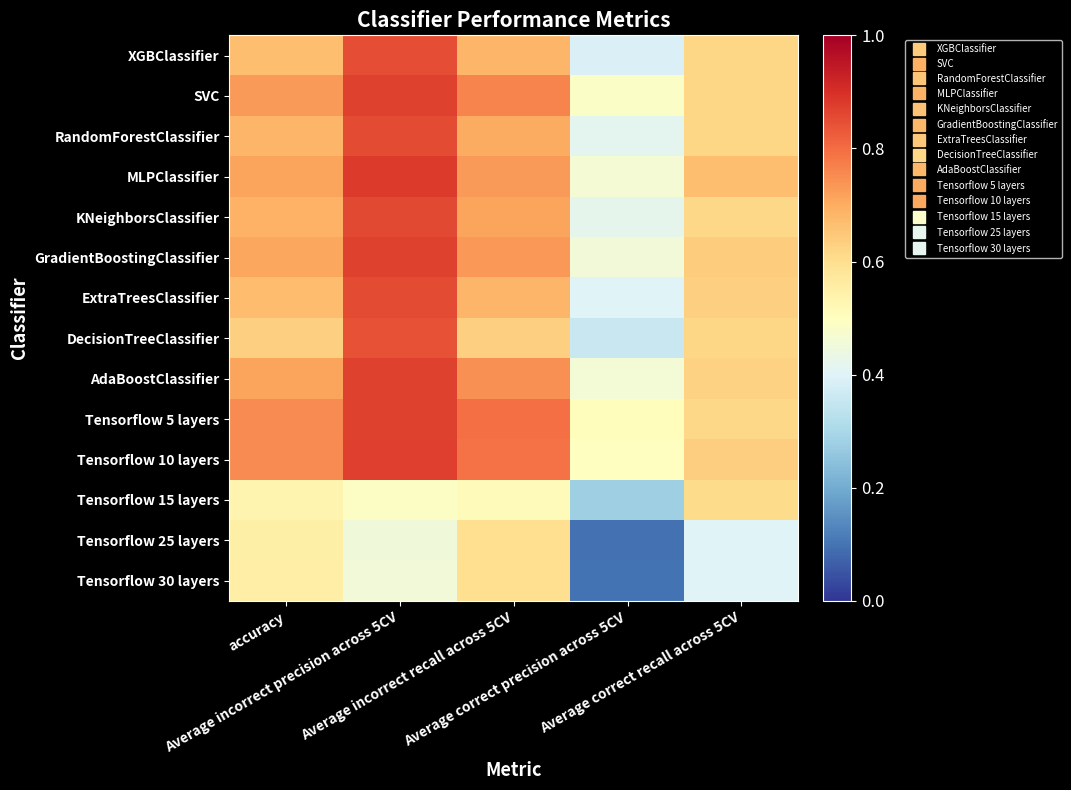

Which category has the highest value across all series?

Average incorrect precision across 5CV